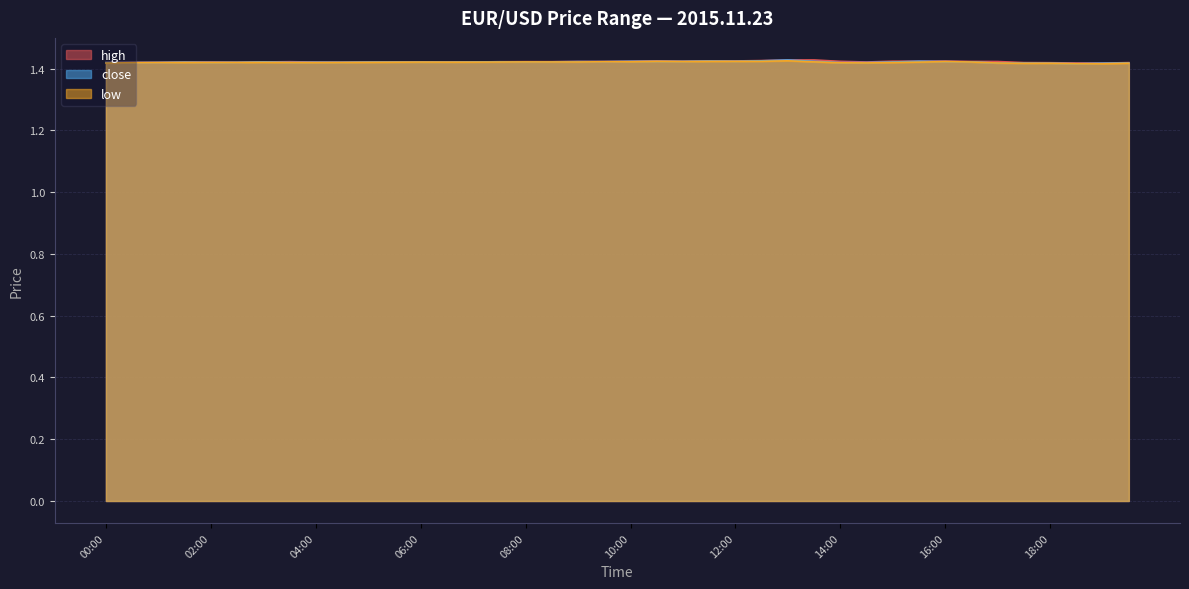

What is the smallest value displayed?

1.4